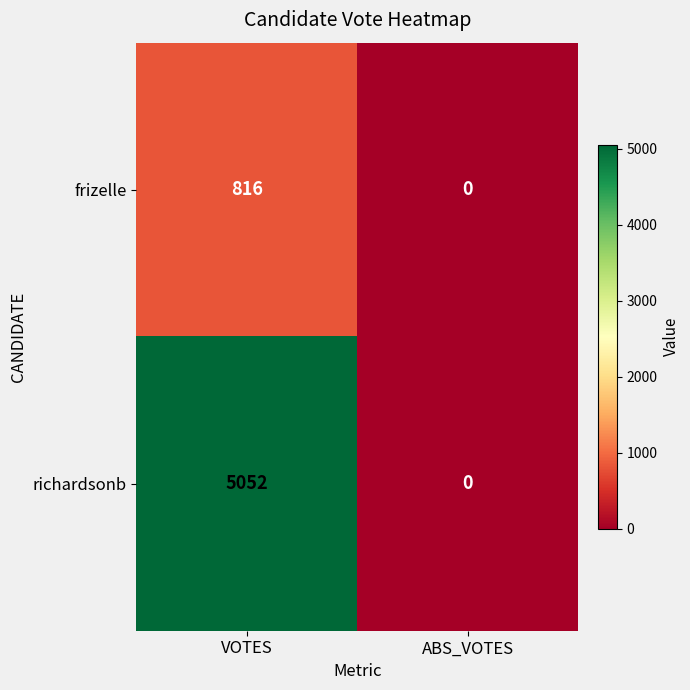

The richardsonb series shows 0 at ABS_VOTES. True or false?

True